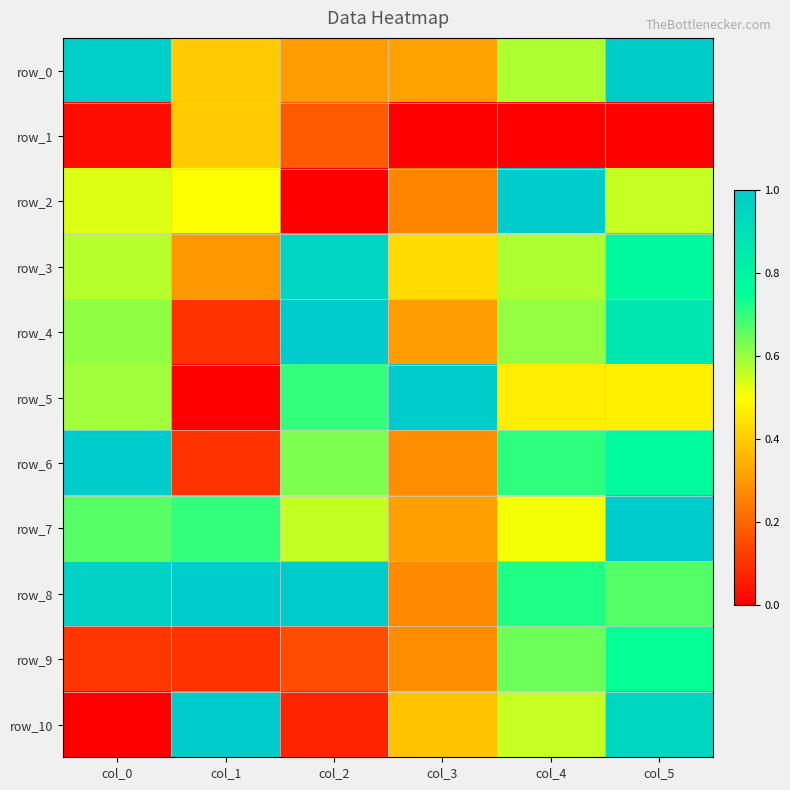

What is the minimum value for row_8?

0.3